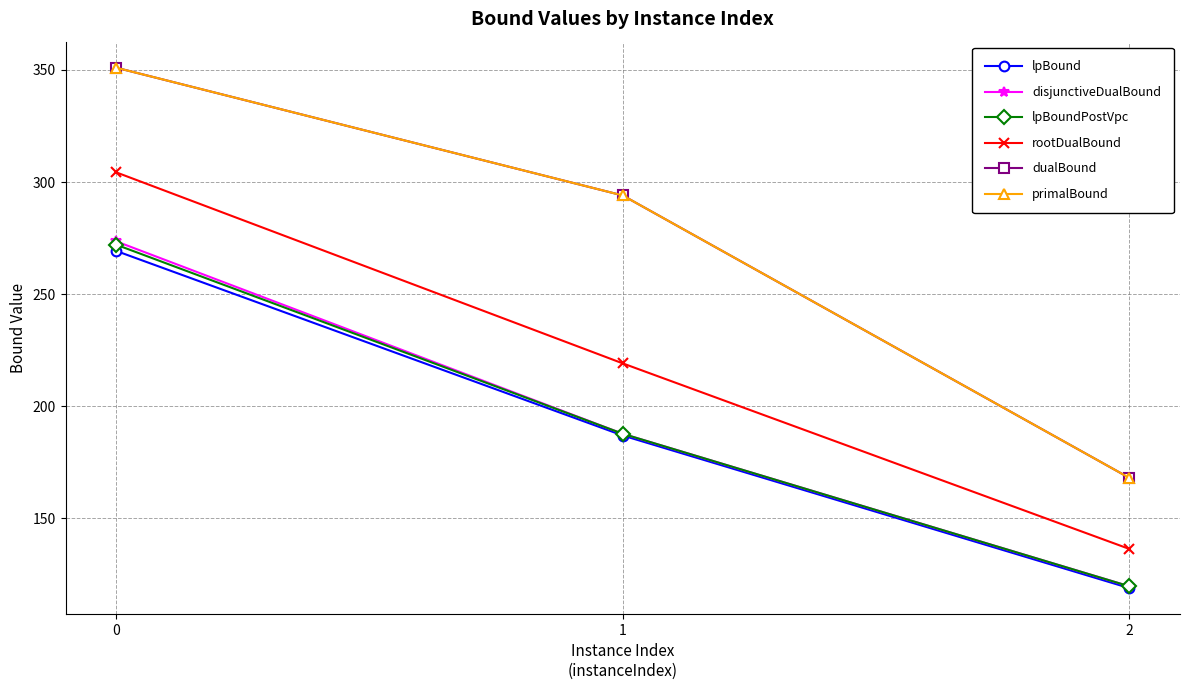

Between 0 and 2, which series saw the biggest shift?

dualBound